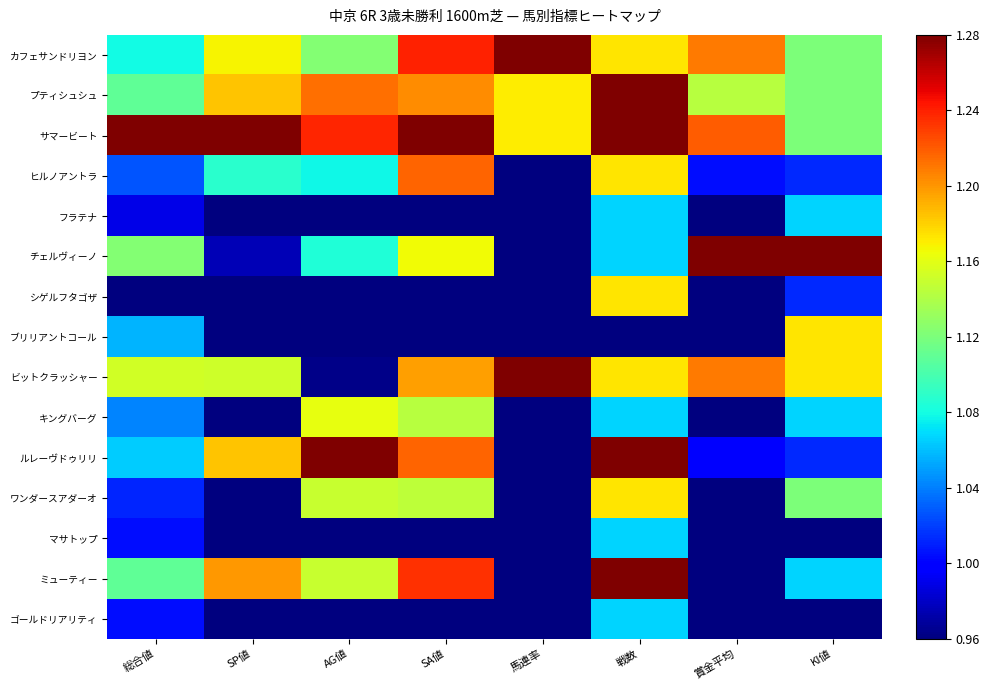

At how many categories does at least one series exceed 1?

8